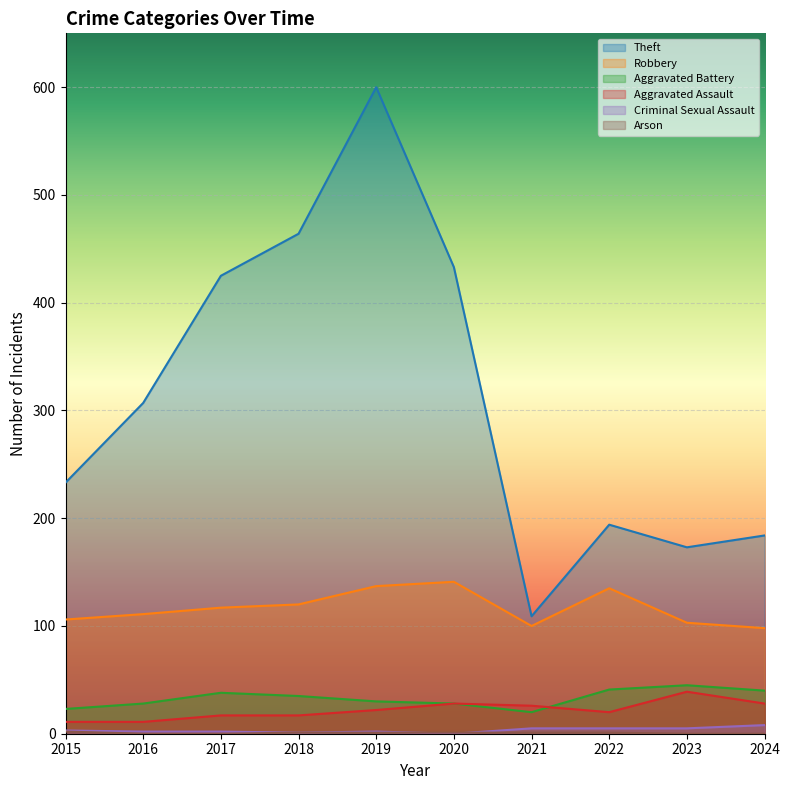

Which has a higher value, 2023 or 2015?

2015